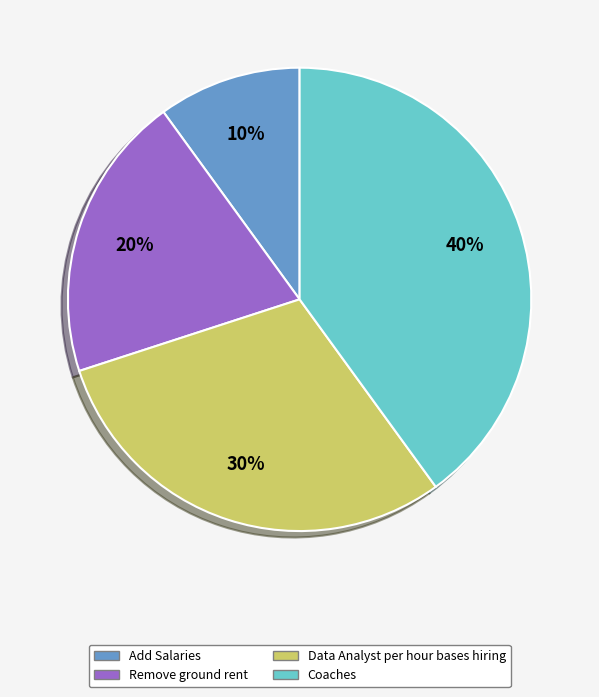

What percentage is the Coaches slice, to the nearest percent?

40%